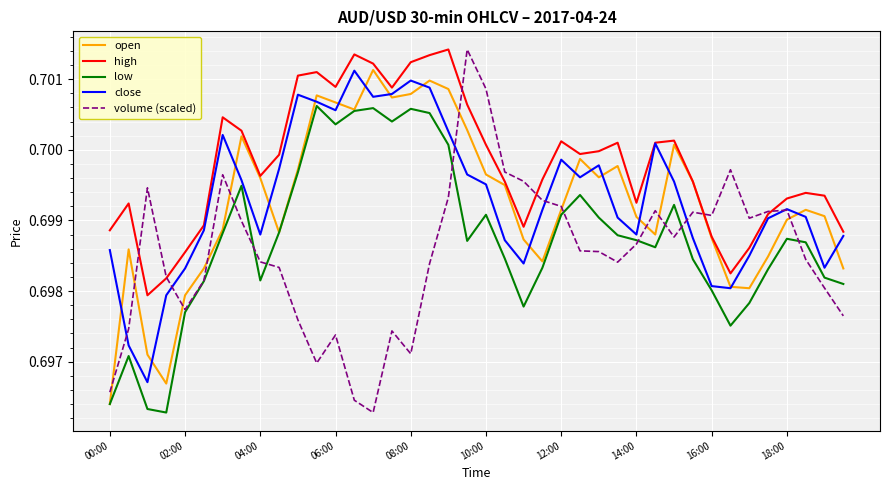

Which series has the largest total across all categories?

high